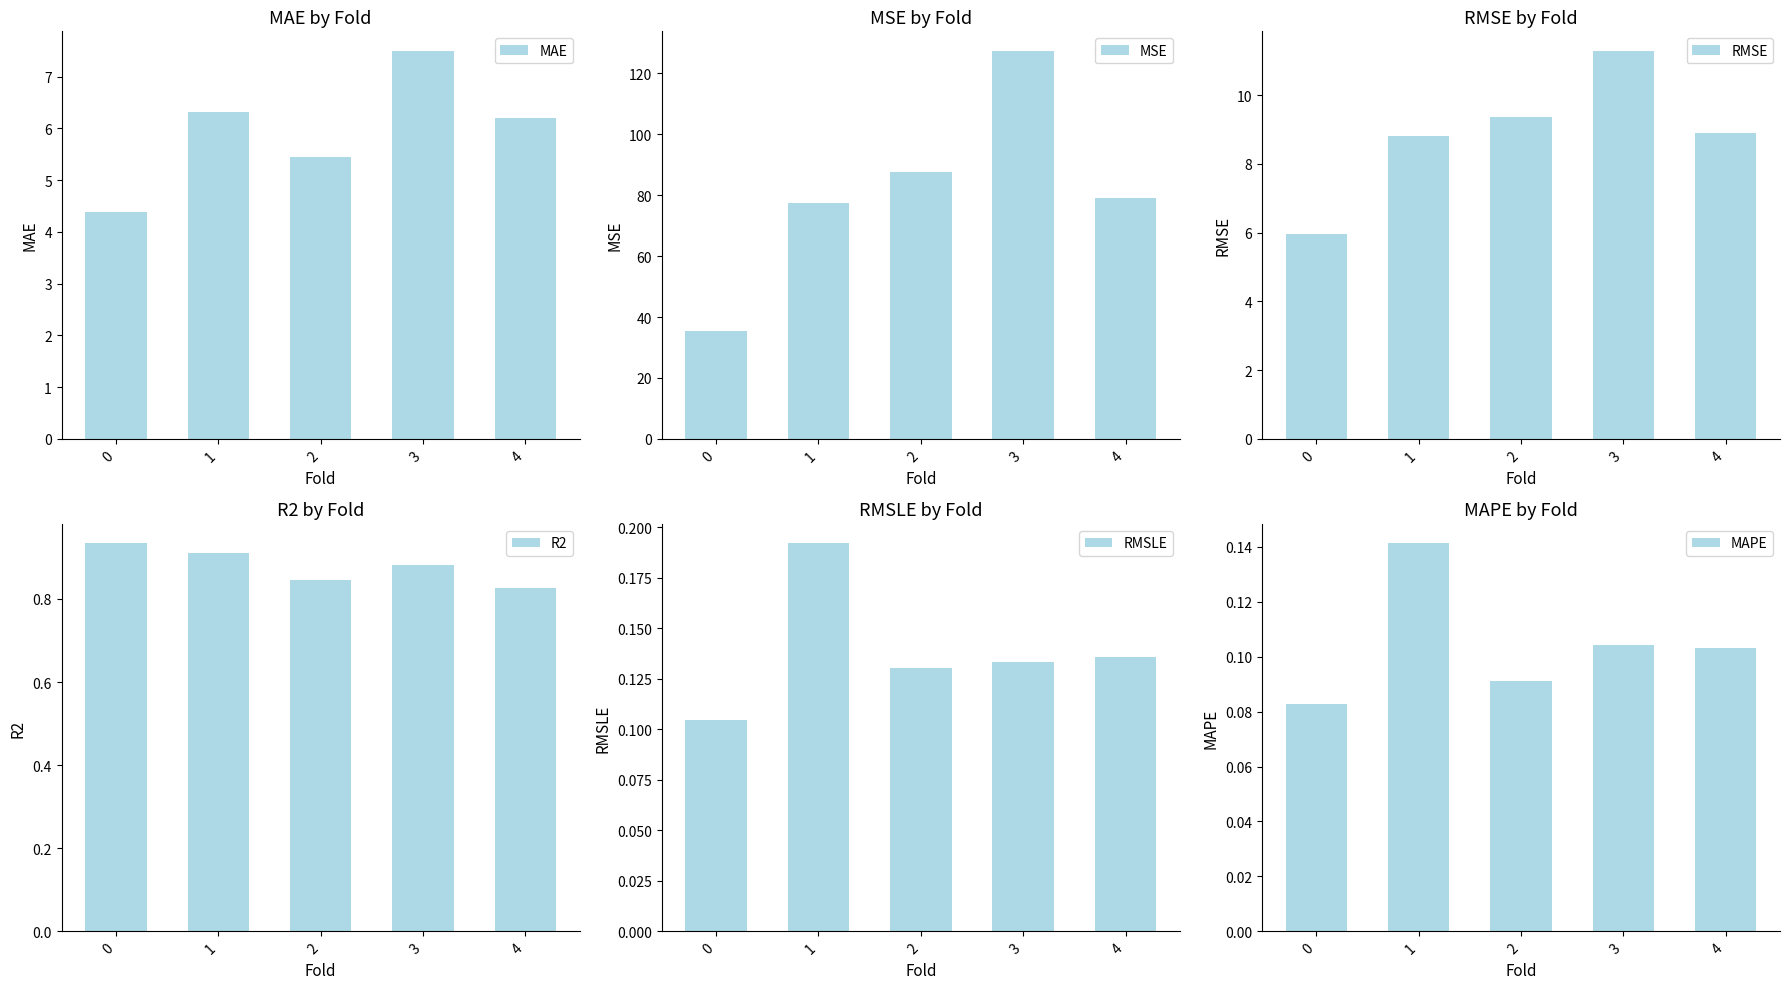

Reading left to right, extract all data points from this chart.

MAE: 0=4.4	1=6.3	2=5.4	3=7.5	4=6.2
MSE: 0=35.4	1=77.5	2=87.6	3=127.4	4=79.0
RMSE: 0=6.0	1=8.8	2=9.4	3=11.3	4=8.9
R2: 0=0.9	1=0.9	2=0.8	3=0.9	4=0.8
RMSLE: 0=0.1	1=0.2	2=0.1	3=0.1	4=0.1
MAPE: 0=0.1	1=0.1	2=0.1	3=0.1	4=0.1